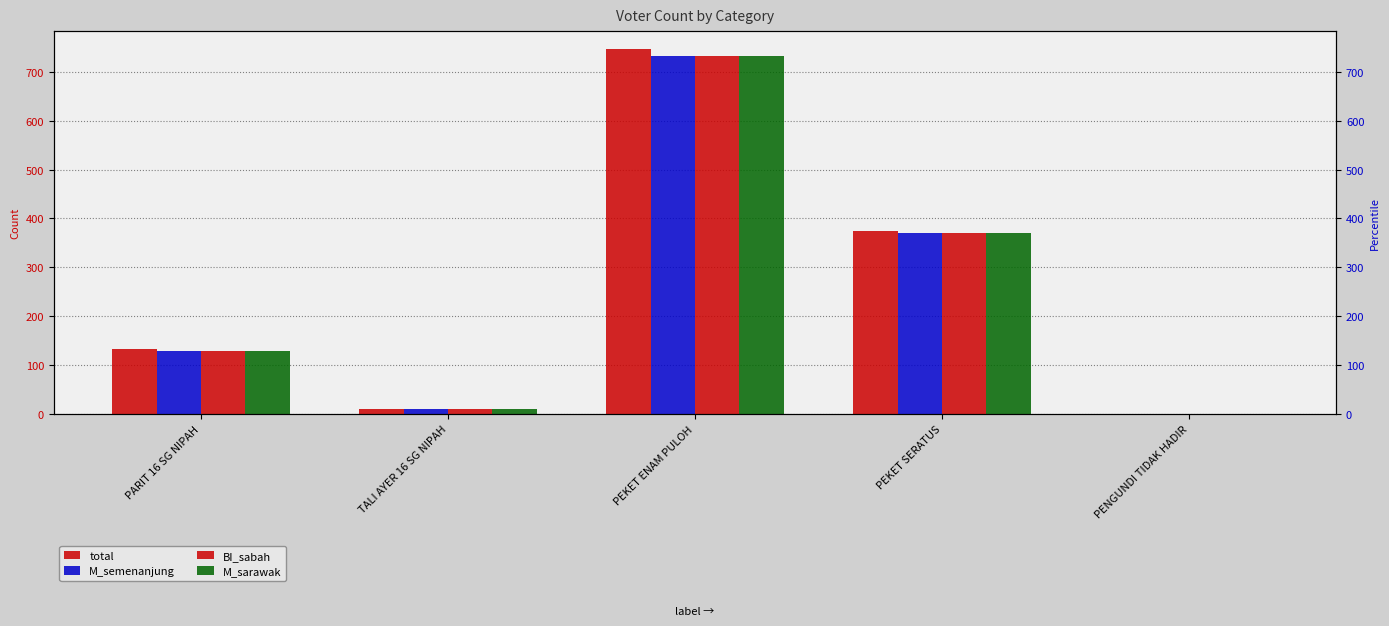

What is the total value across all series at PEKET SERATUS?

1487